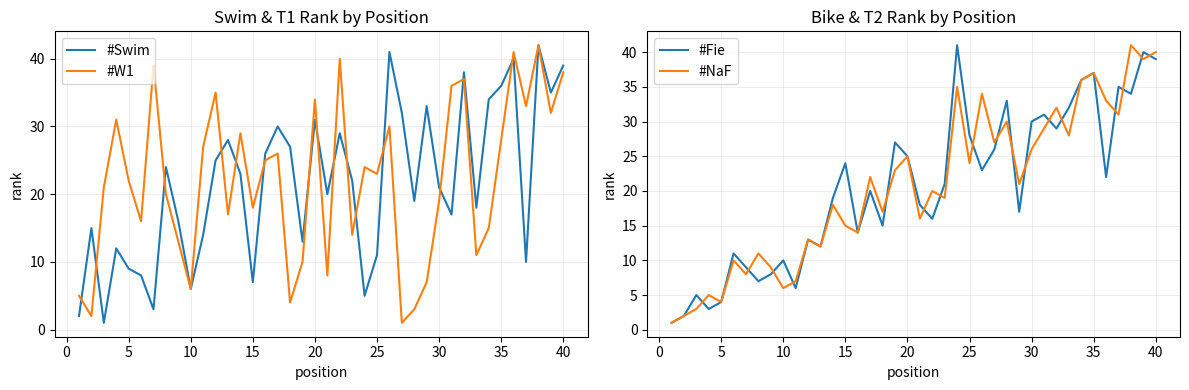

What is the highest value of the #Swim series?

42